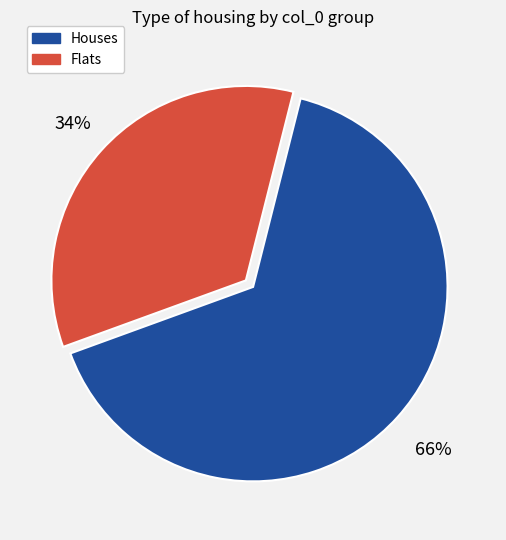

How many slices are in this pie chart?

2